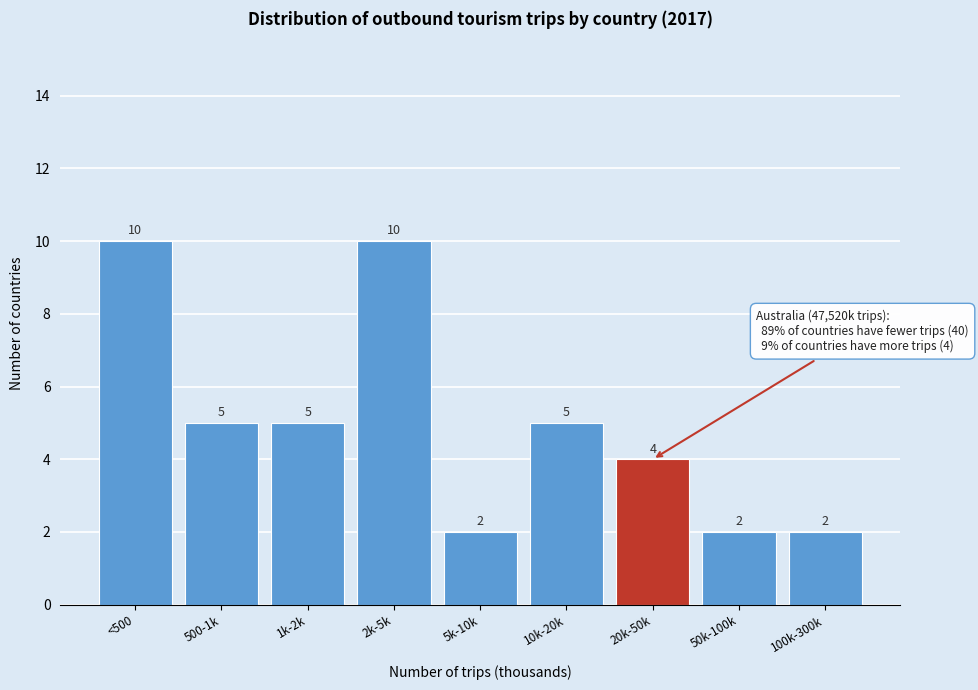

Reading left to right, transcribe all the data shown in this chart.

10	5	5	10	2	5	4	2	2